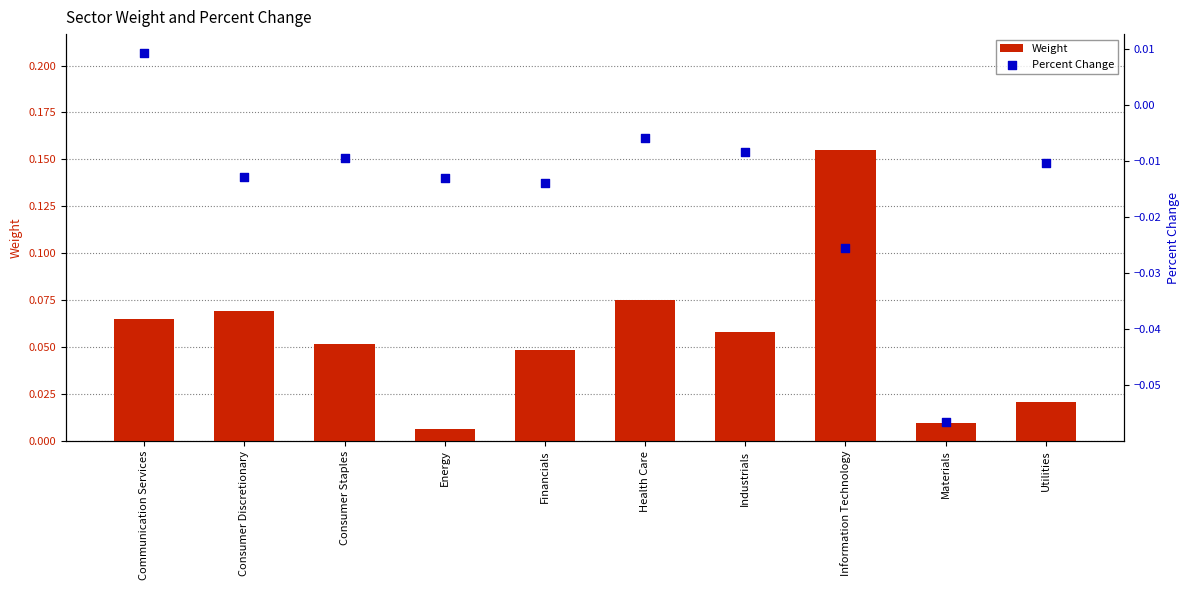

What are all the series names shown in the legend?

Weight, Percent Change